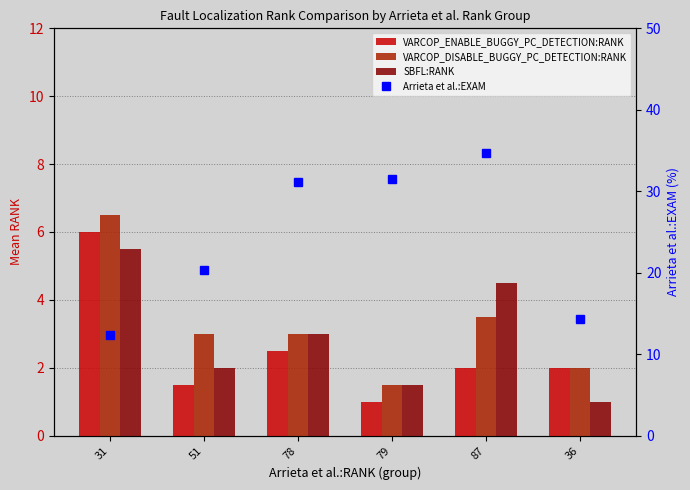

Reading left to right, transcribe all the data shown in this chart.

VARCOP_ENABLE_BUGGY_PC_DETECTION:RANK: 31=6.0	51=1.5	78=2.5	79=1.0	87=2.0	36=2.0
VARCOP_DISABLE_BUGGY_PC_DETECTION:RANK: 31=6.5	51=3.0	78=3.0	79=1.5	87=3.5	36=2.0
SBFL:RANK: 31=5.5	51=2.0	78=3.0	79=1.5	87=4.5	36=1.0
Arrieta et al.:EXAM: 31=12.3	51=20.3	78=31.1	79=31.5	87=34.7	36=14.3